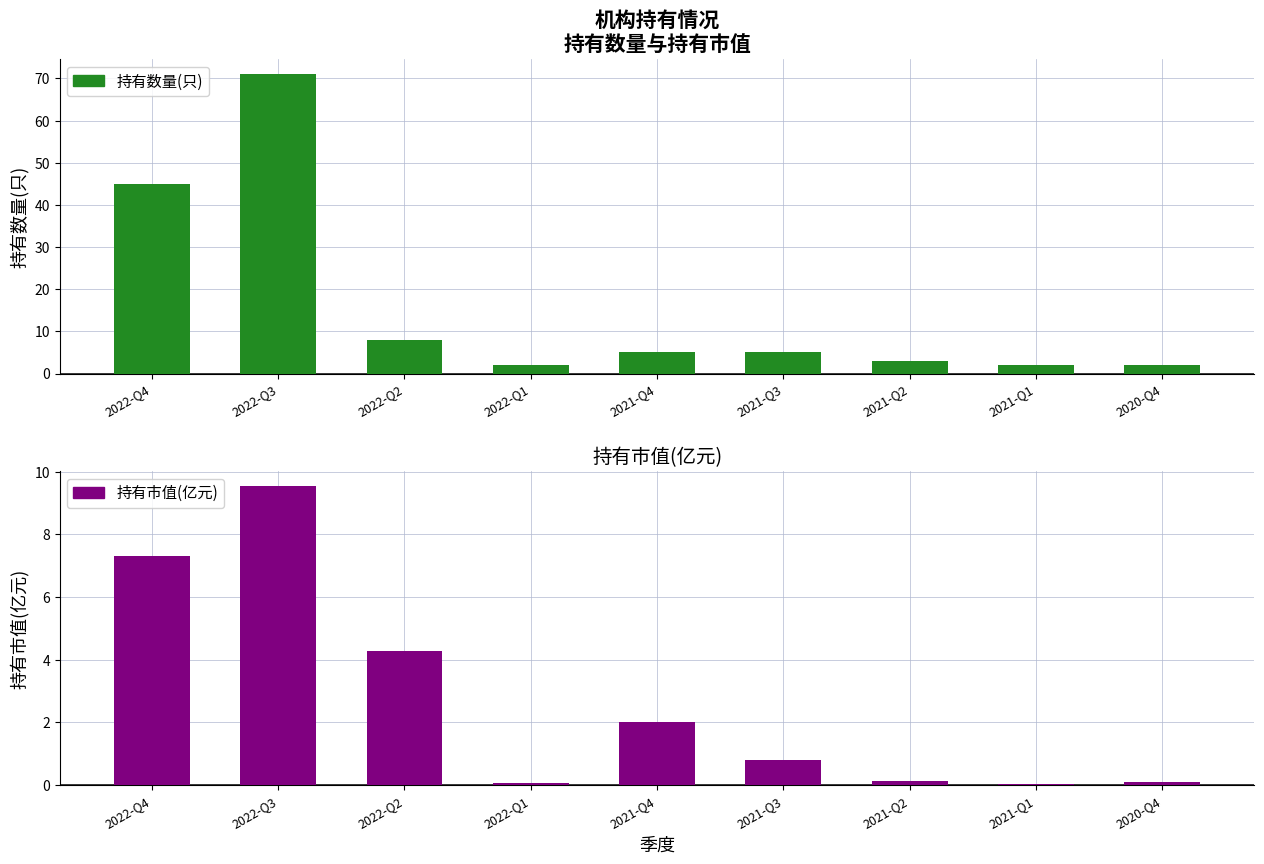

Which series has the widest spread of values?

持有数量(只)